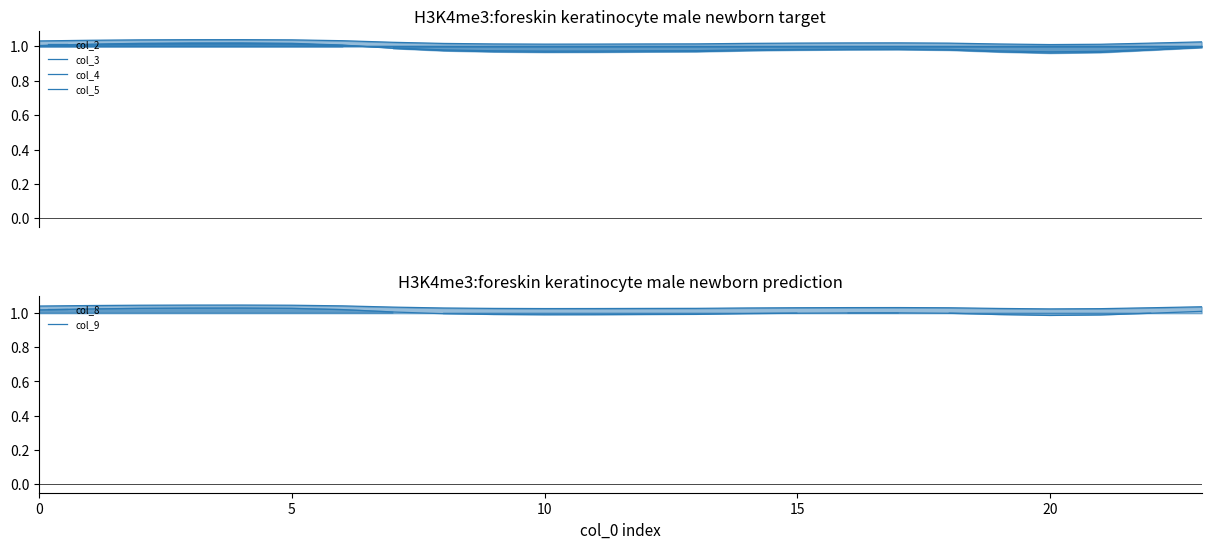

The col_5 series shows 1.5 at 16. True or false?

False